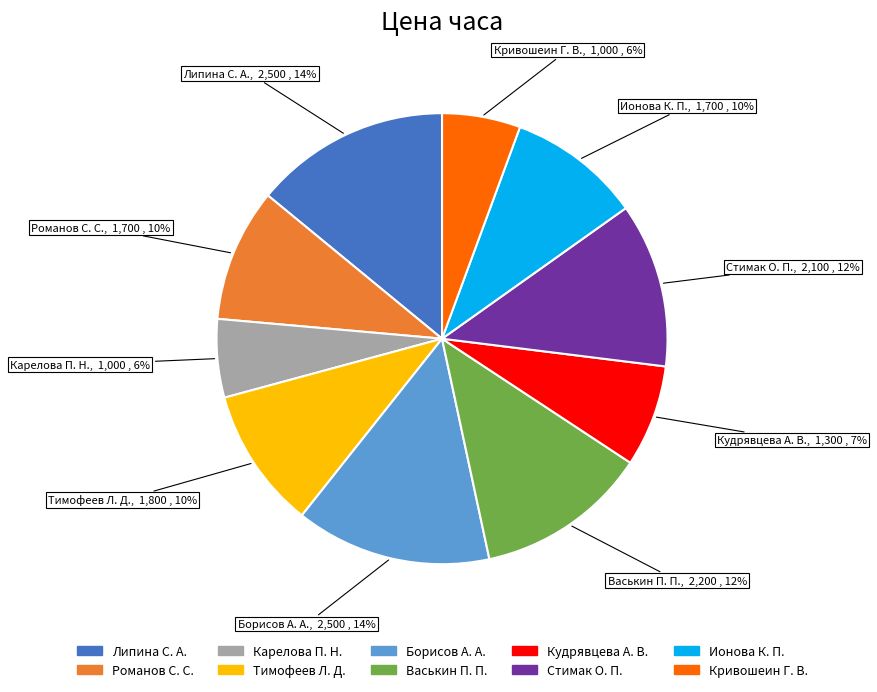

Is there a majority slice in this chart?

No